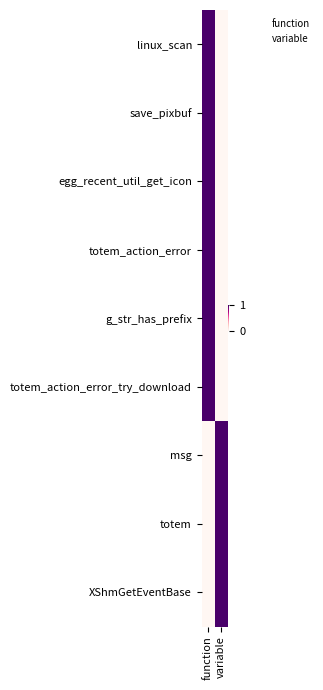

Reading right to left, what are all the values shown in this chart?

linux_scan: variable=0	function=1
save_pixbuf: variable=0	function=1
egg_recent_util_get_icon: variable=0	function=1
totem_action_error: variable=0	function=1
g_str_has_prefix: variable=0	function=1
totem_action_error_try_download: variable=0	function=1
msg: variable=1	function=0
totem: variable=1	function=0
XShmGetEventBase: variable=1	function=0